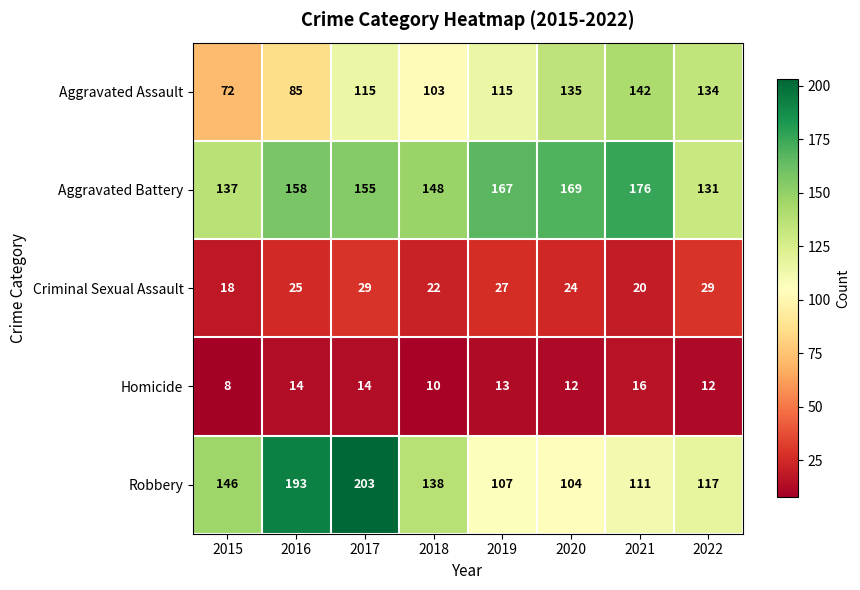

Read the Aggravated Assault value at 2020, to the nearest 10.

140